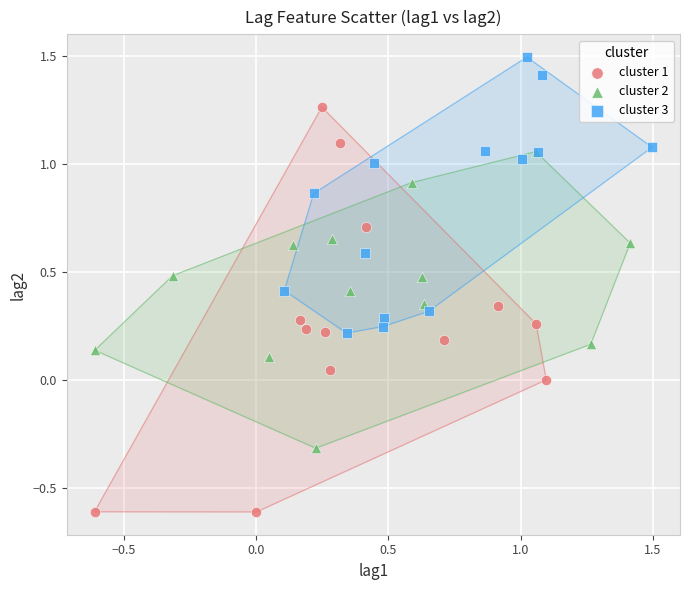

Which series contains the lowest Y value?

cluster 1